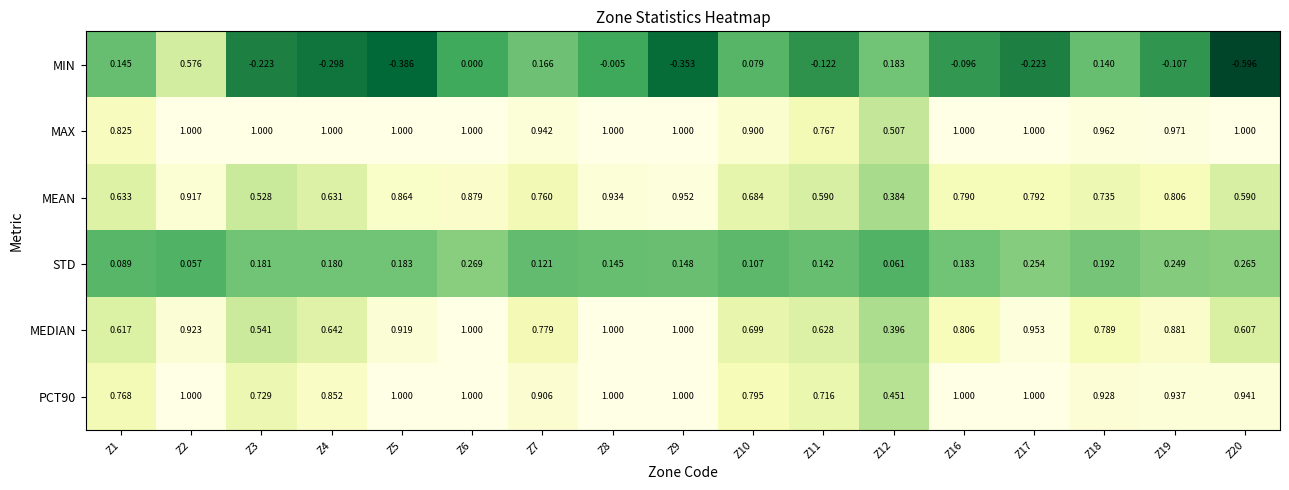

Between Z5 and Z16, which series saw the biggest shift?

MIN